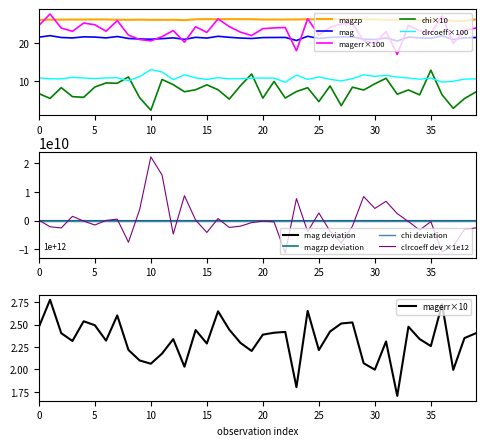

True or false: mag and magzp cross at least once.

False